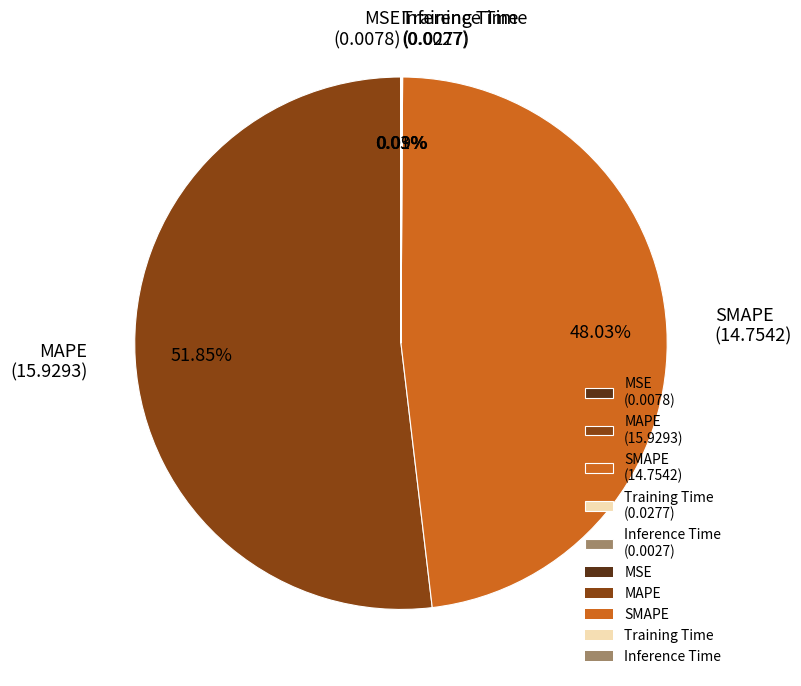

Does MAPE (15.9293) represent more than half of the total?

Yes